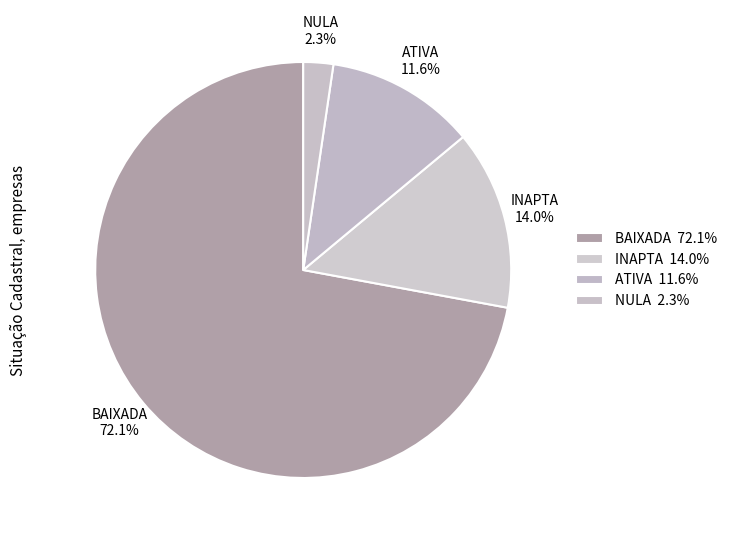

How many slices are in this pie chart?

4